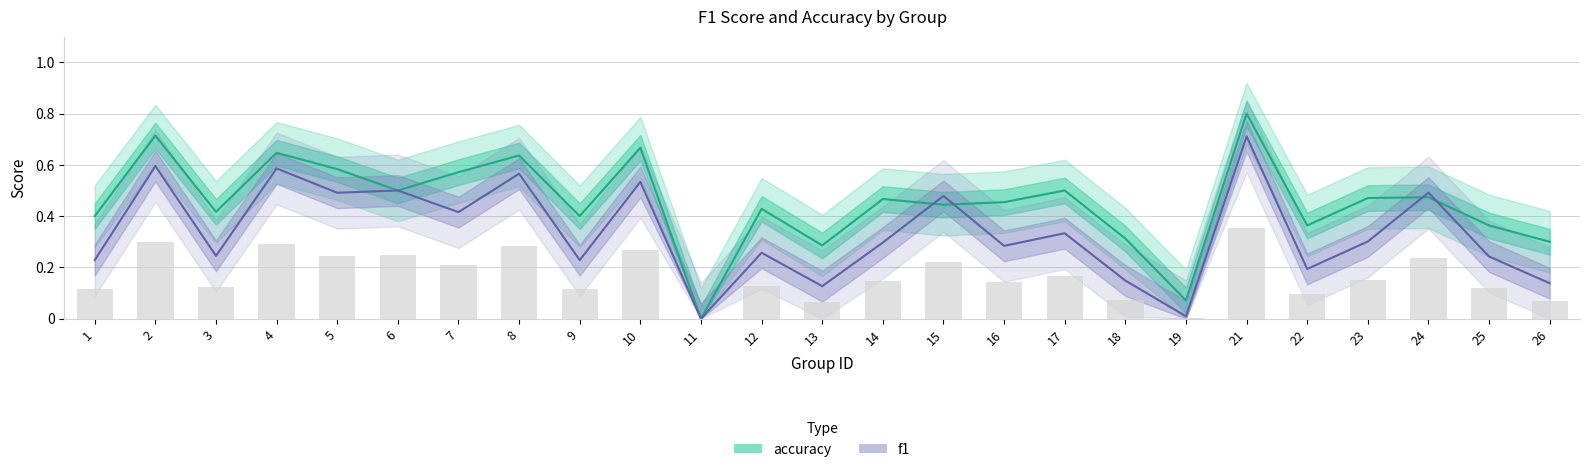

Which series has the largest range (max minus min)?

accuracy